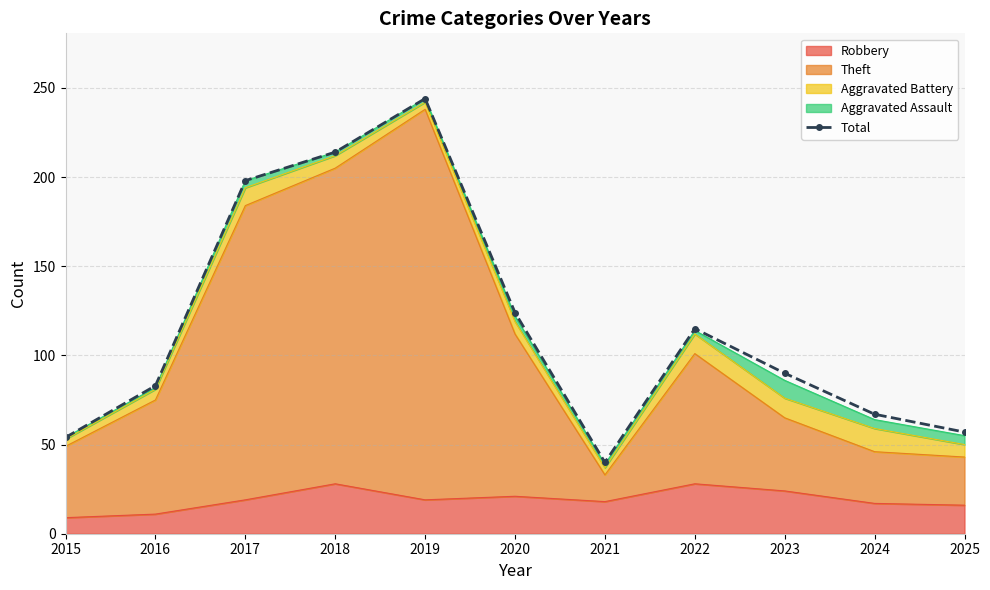

How many interior local valleys (lower than both neighbors) does the data have?

1